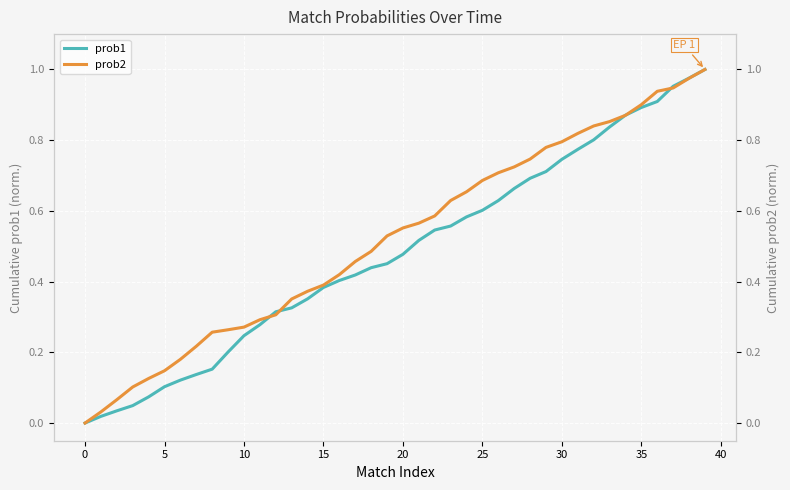

What is the total value across all series at 23?

1.2